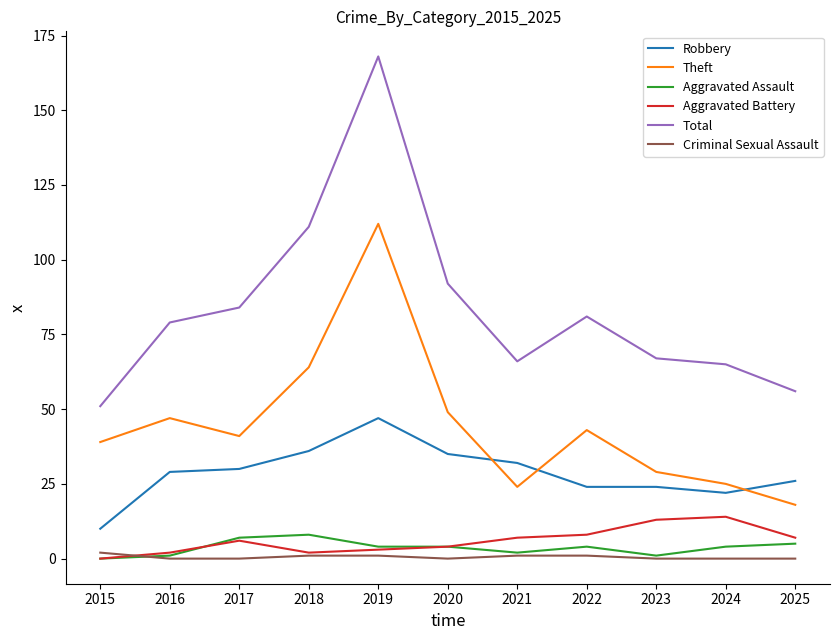

Which label corresponds to the largest value in the chart?

2019